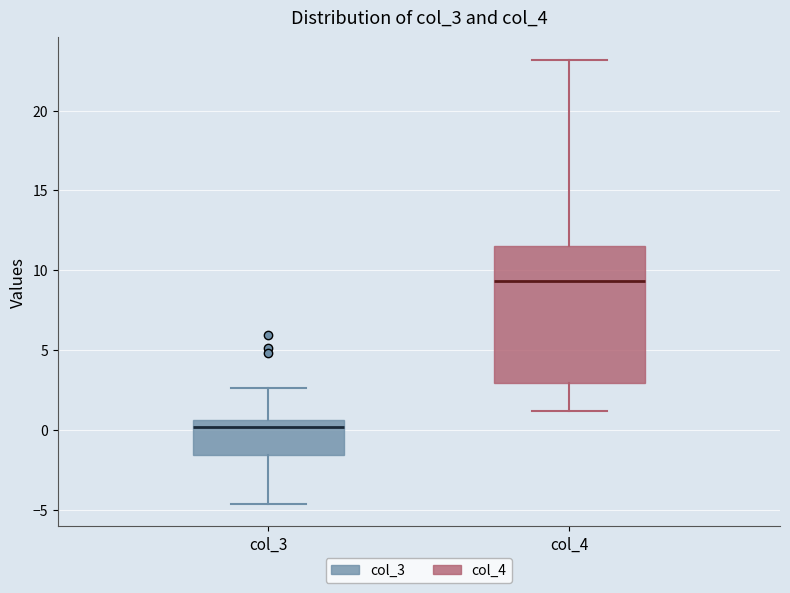

Where does the lower whisker of the box for col_4 end on the y-axis? The values are not printed on the chart, so give them approximately, as read against the axis.

1.0